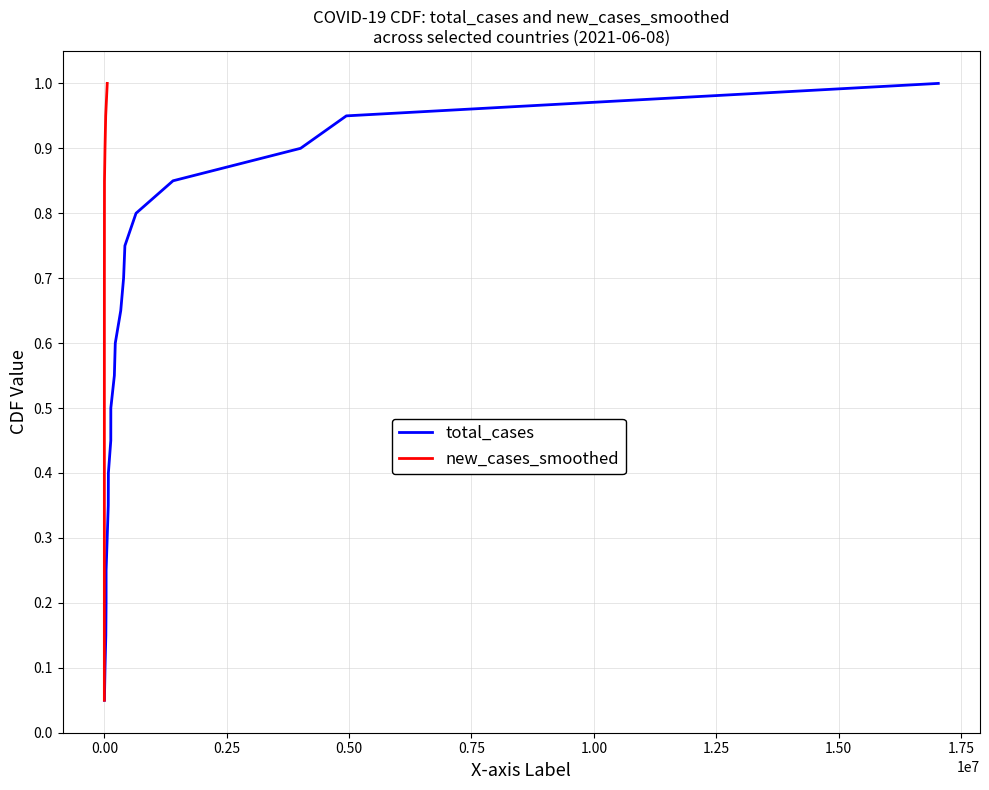

What is the difference between the second highest and minimum values in the new_cases_smoothed series?

0.9